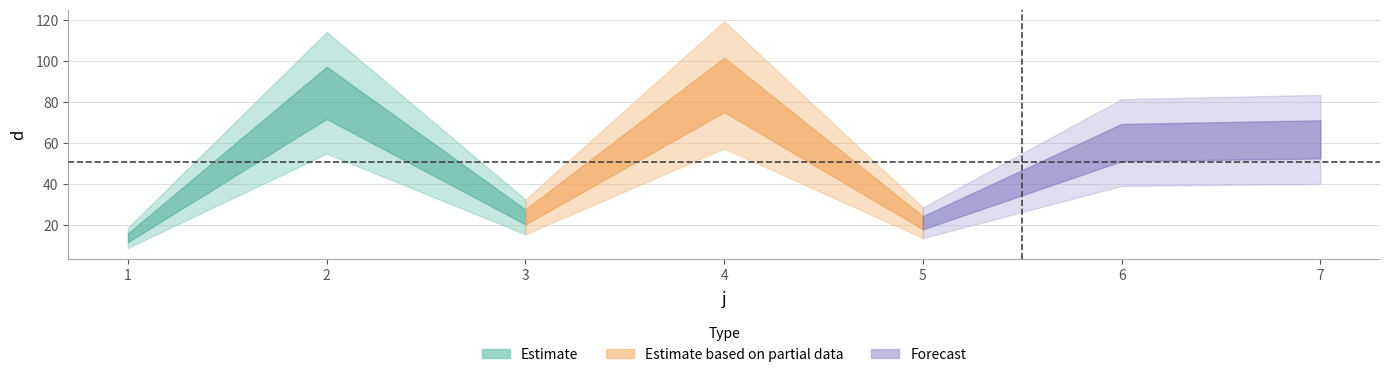

What is the difference between the maximum and minimum values?

74.4